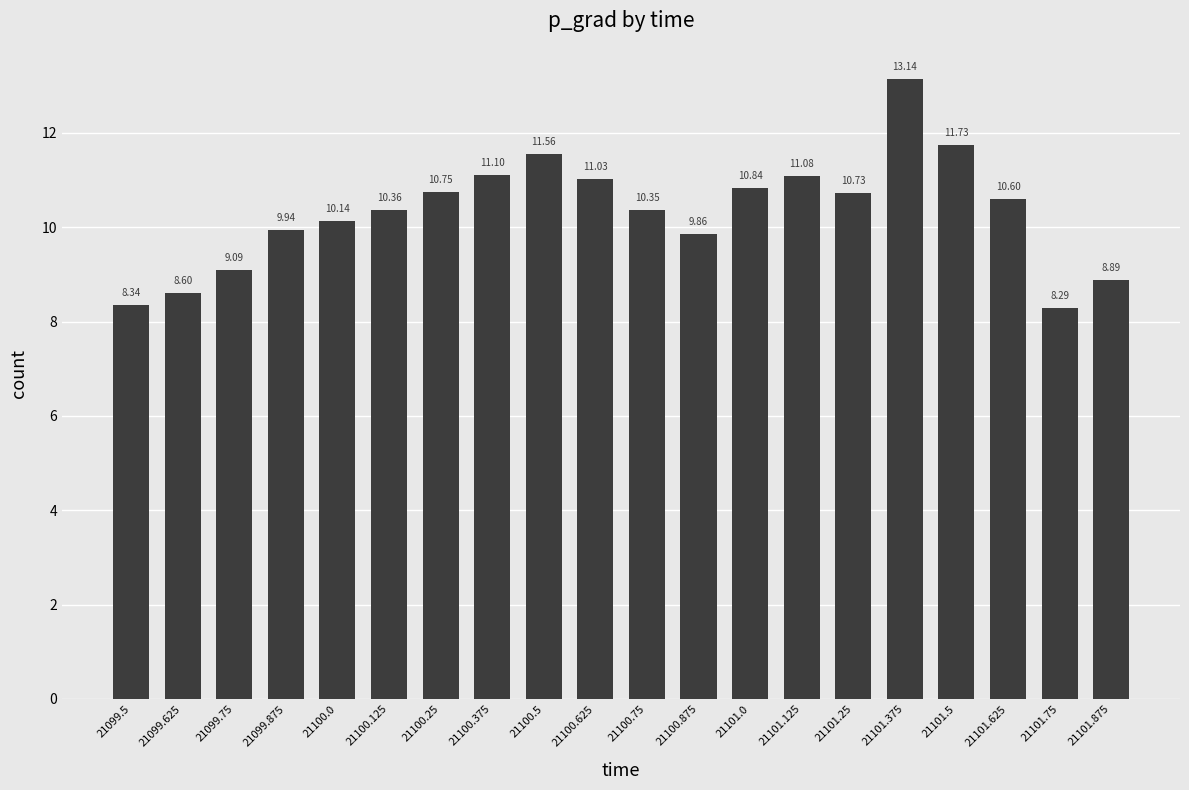

Count the number of categories in the chart.

20